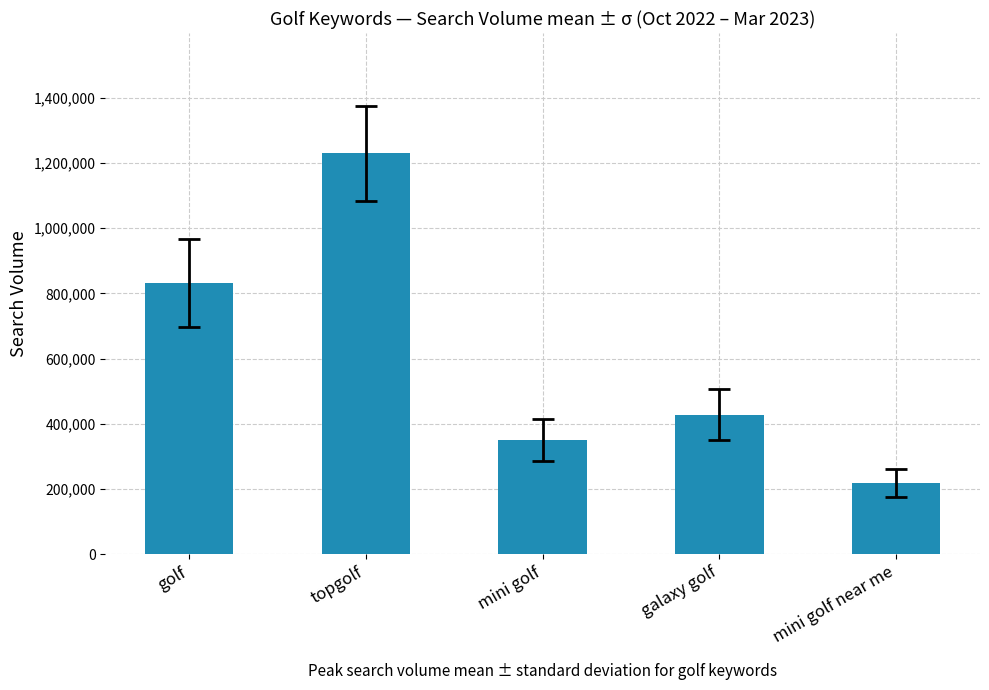

How many data points does each series have?

5